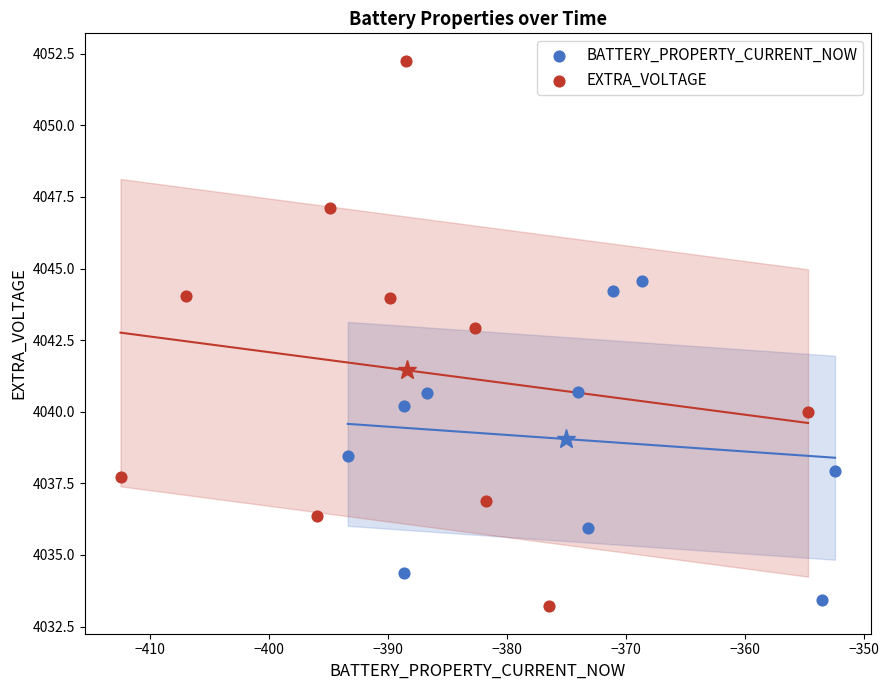

What are all the series names shown in the legend?

BATTERY_PROPERTY_CURRENT_NOW, EXTRA_VOLTAGE